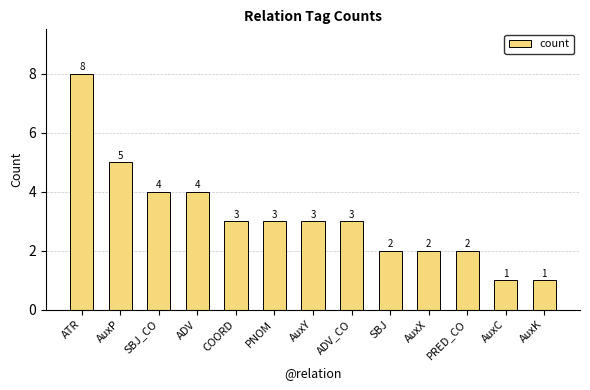

Between PRED_CO and ADV, which is larger?

ADV